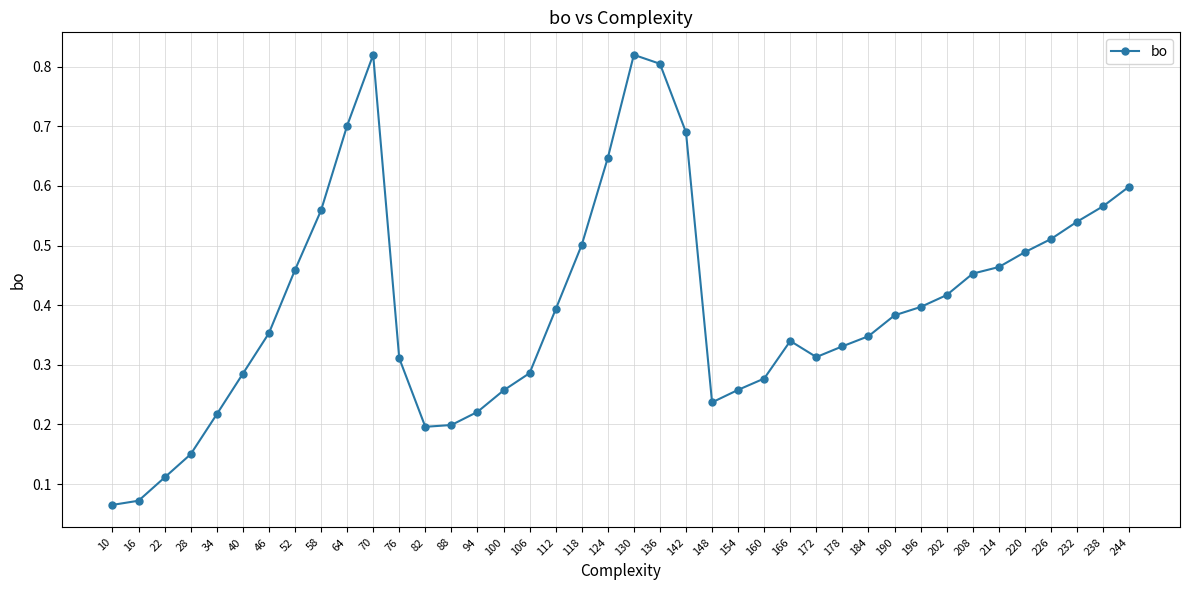

True or false: the data has more than 1 interior local peaks.

True